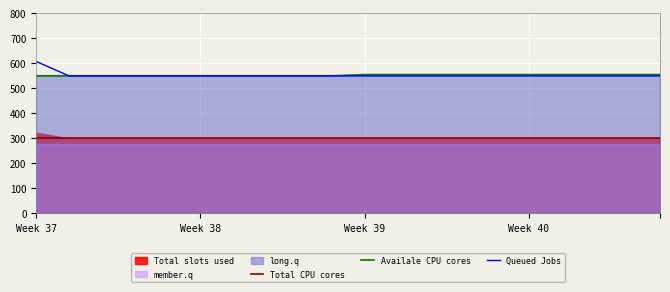

True or false: Availale CPU cores and Total CPU cores cross at least once.

False